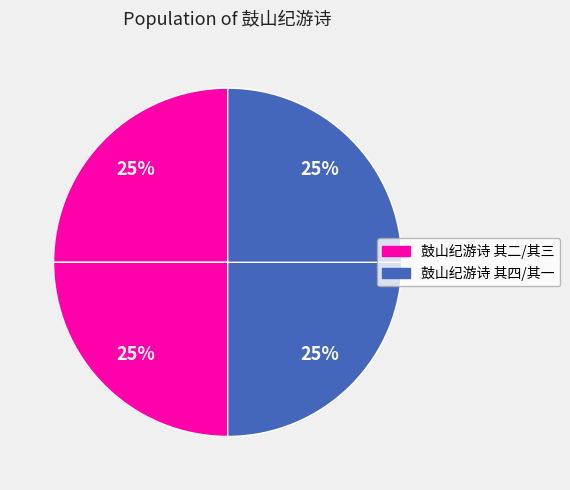

Count the number of slices in the pie.

4